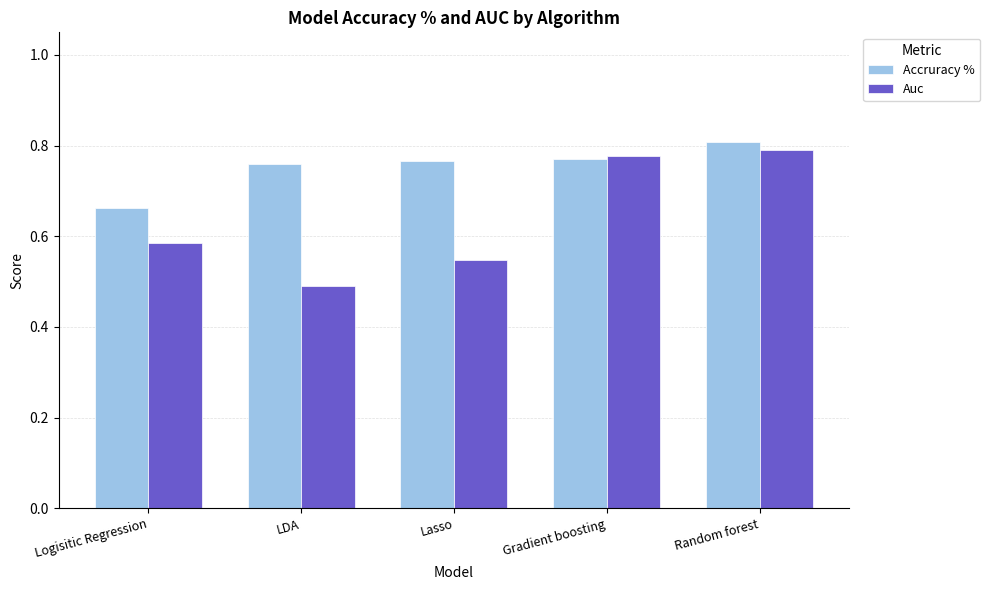

Between Logisitic Regression and Gradient boosting, which series saw the biggest shift?

Auc